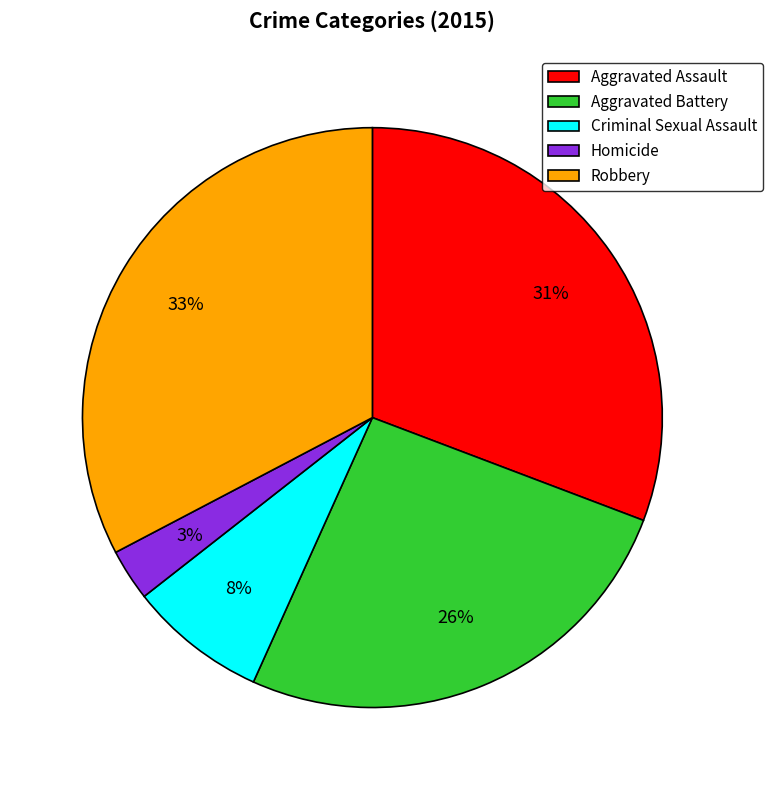

Does any single category account for the majority?

No